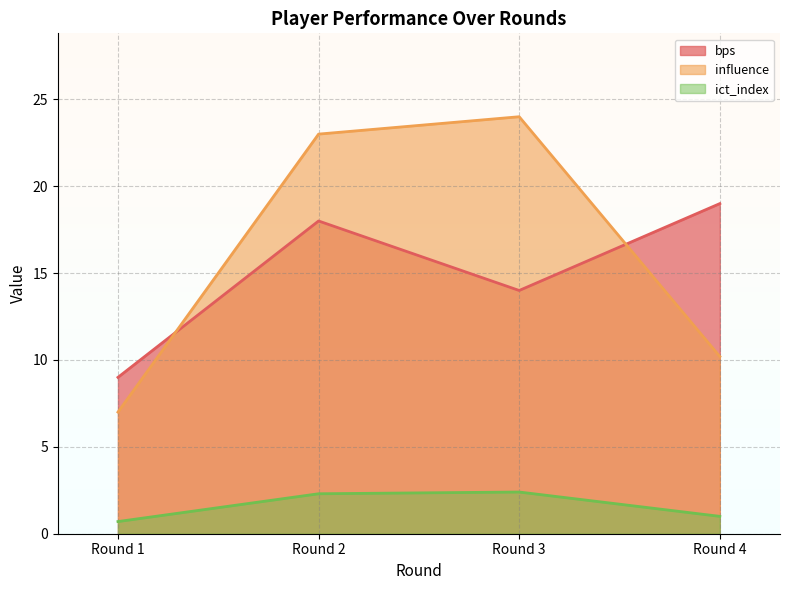

The influence series shows 24.0 at Round 3. True or false?

True